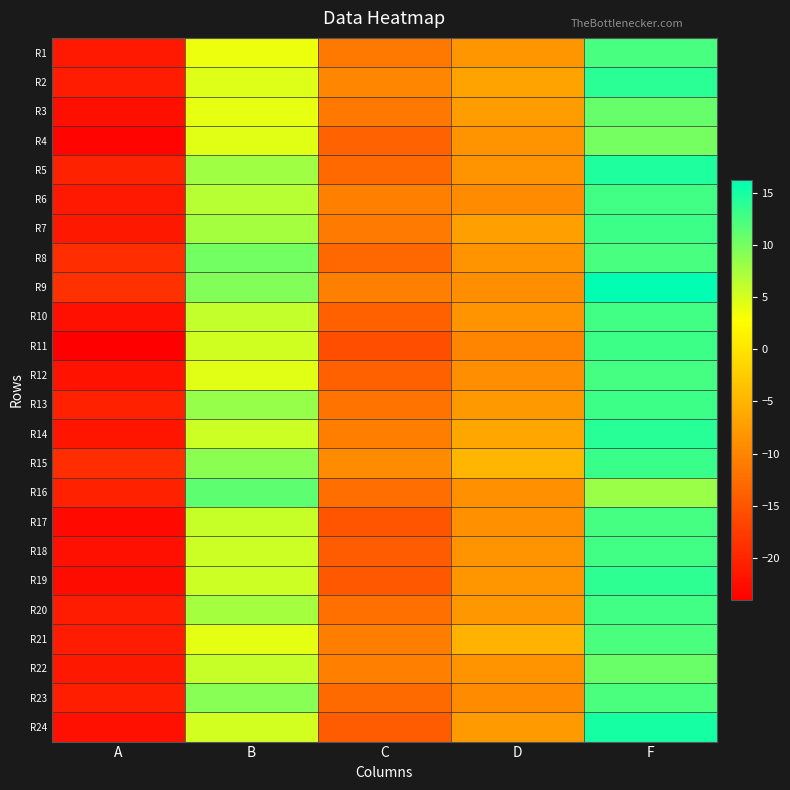

How many series are shown in this chart?

24